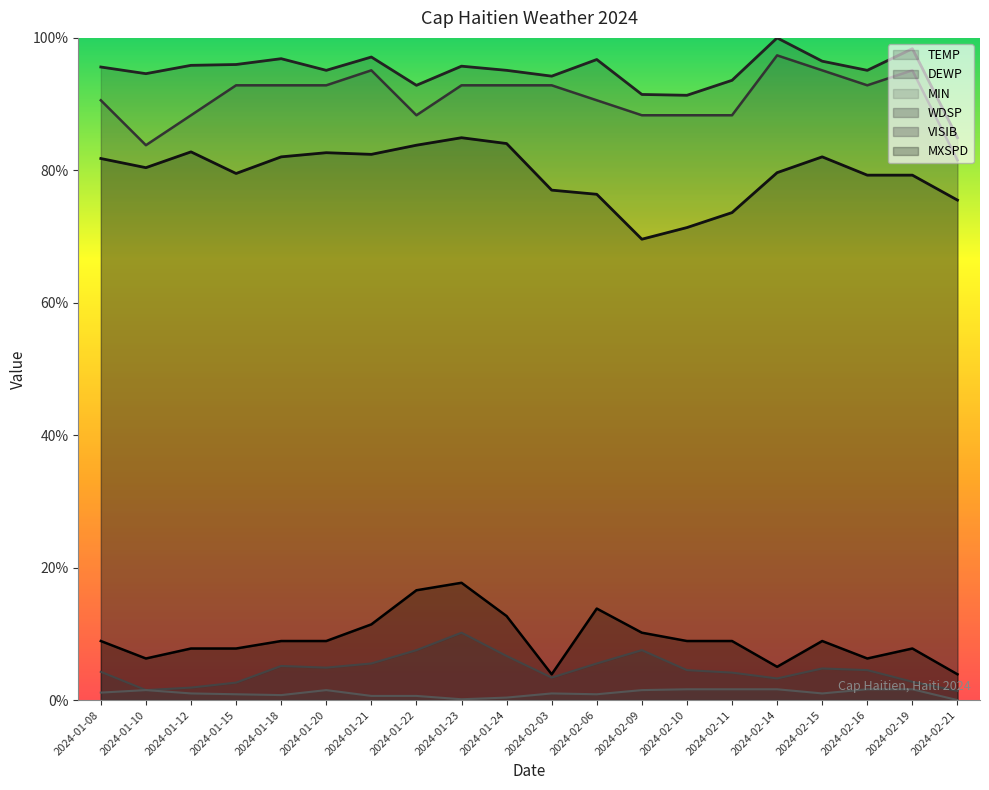

The TEMP series shows 160.5 at 2024-01-20. True or false?

False